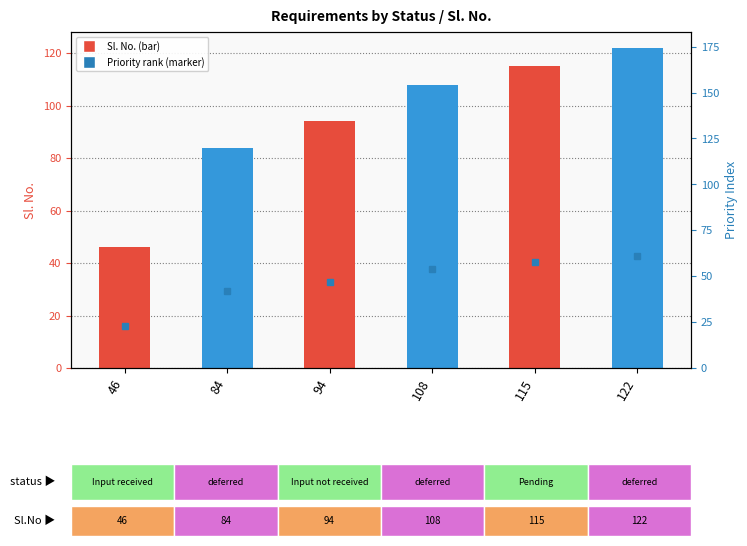

What is the sum of the values at 94 and 46?

140